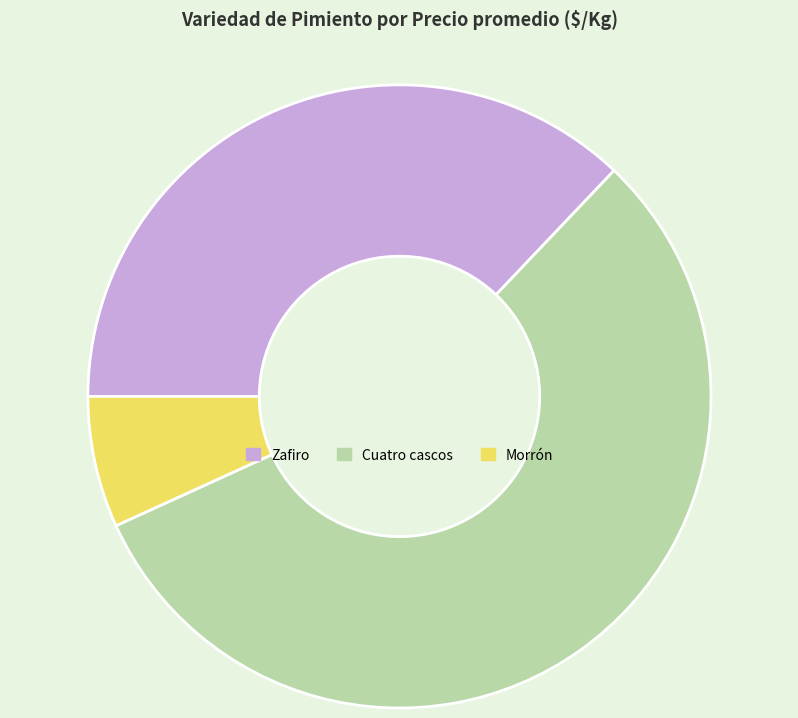

Combined, do Morrón and Cuatro cascos account for over 50%?

Yes